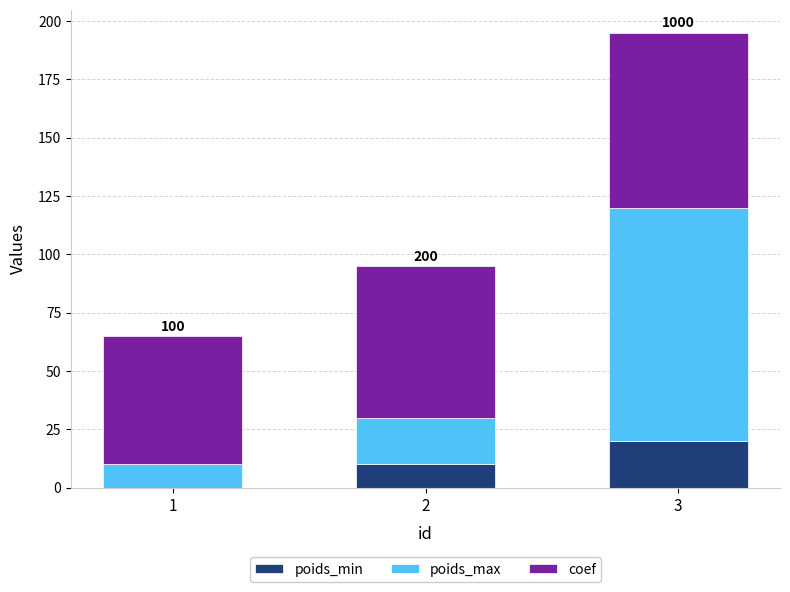

Reading left to right, transcribe the values for poids_min.

1=0.0	2=10.1	3=20.0